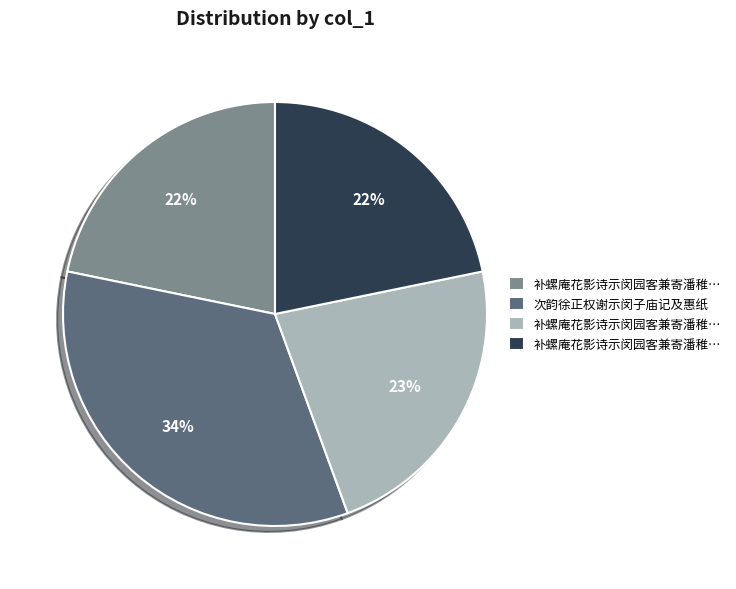

Does any single category account for the majority?

No